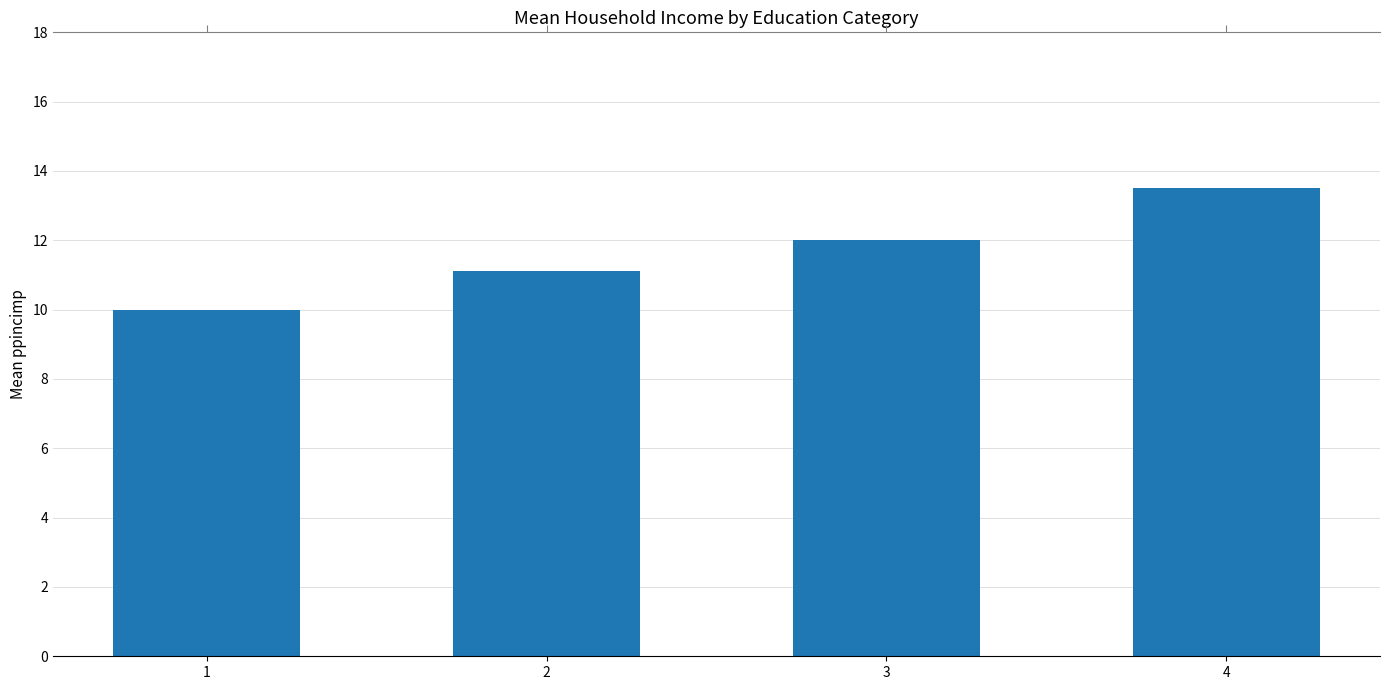

What is the average value?

11.7